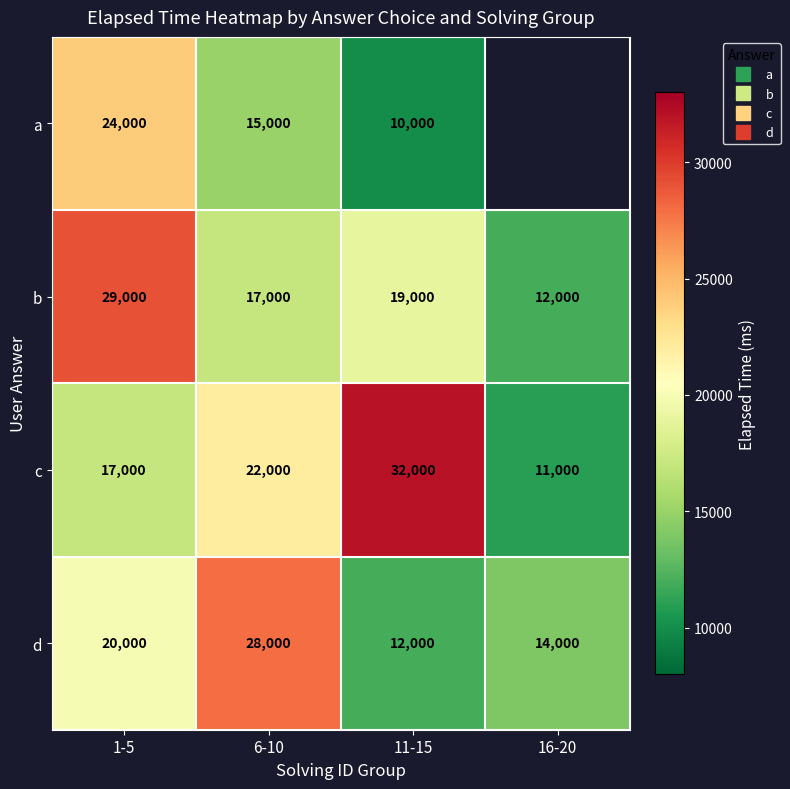

How many values in the b series are below 19000?

2